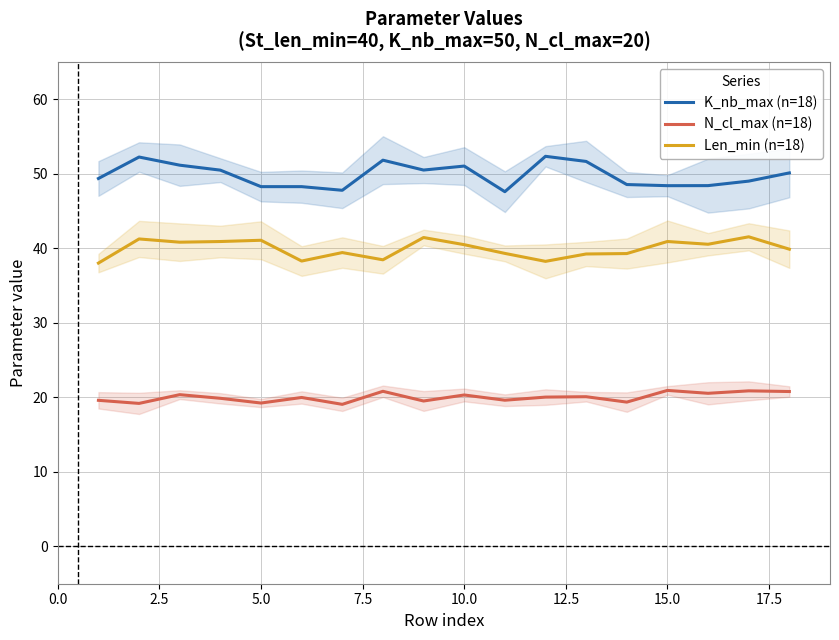

What is the minimum value for N_cl_max (n=18)?

19.1